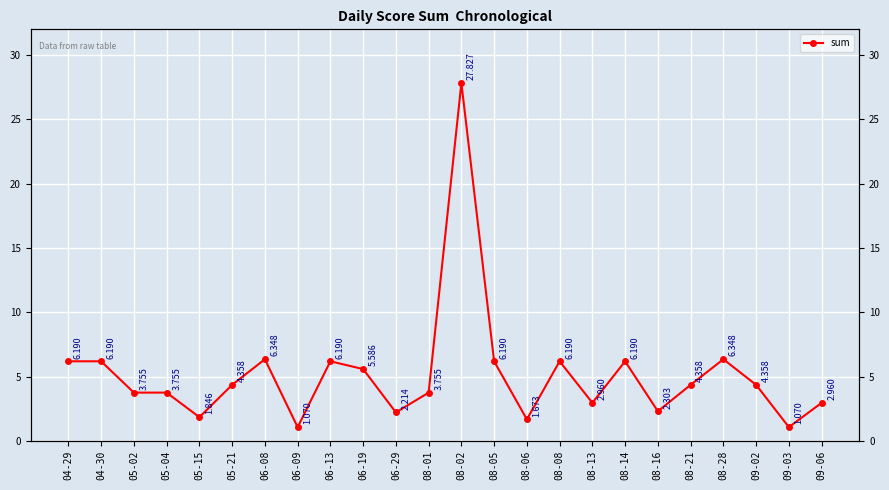

What is the label of the 18th point from the right?

06-08